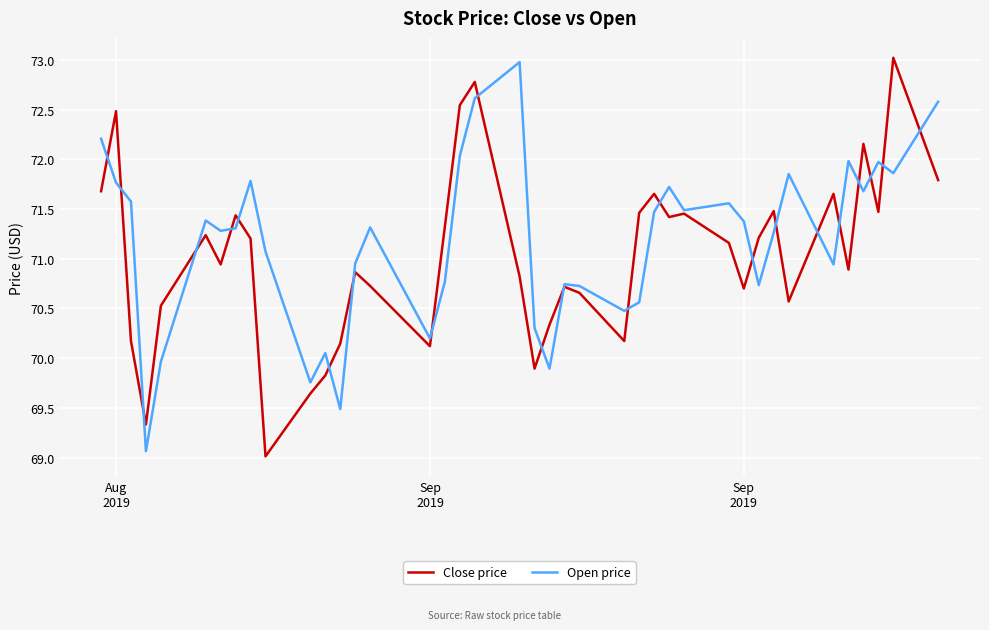

What is the minimum value for Close price?

69.0